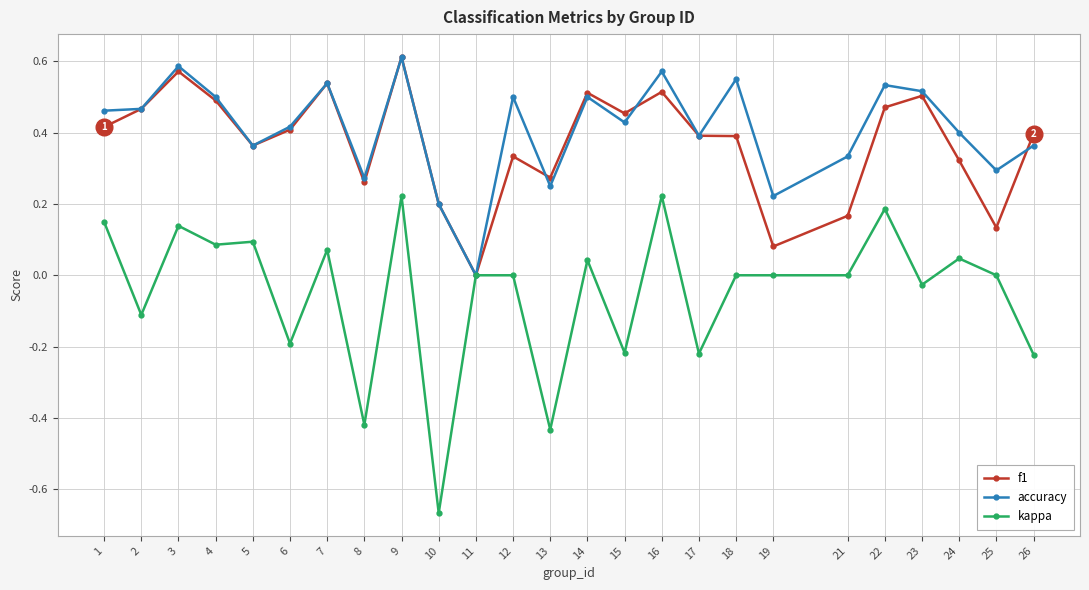

The f1 series shows 0.3 at 12. True or false?

True